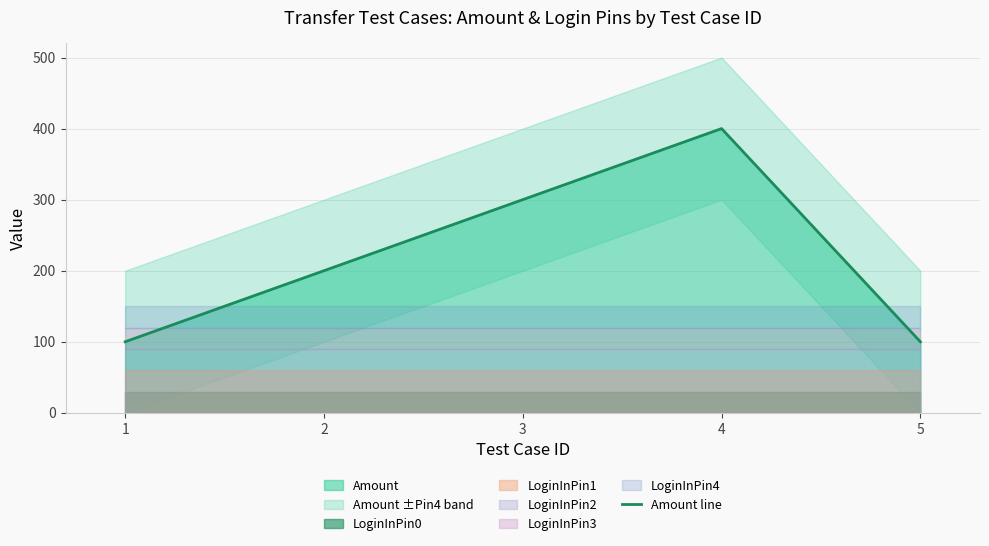

Does the chart have visible grid lines?

Yes